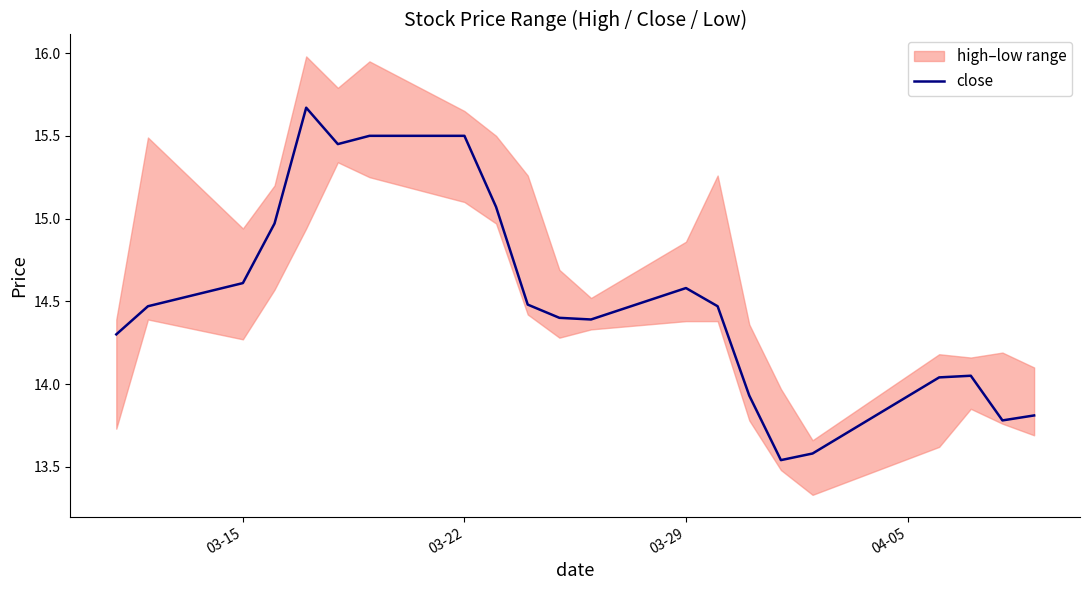

True or false: close has a value of 14.6 at 03-15.

True